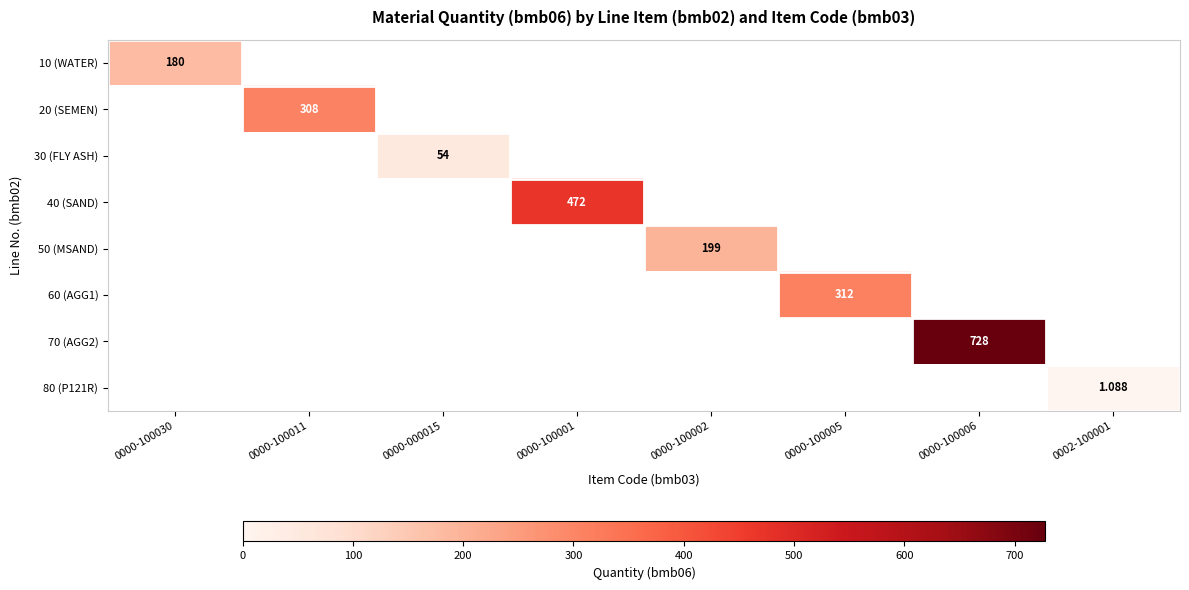

At how many categories does at least one series exceed 349?

2